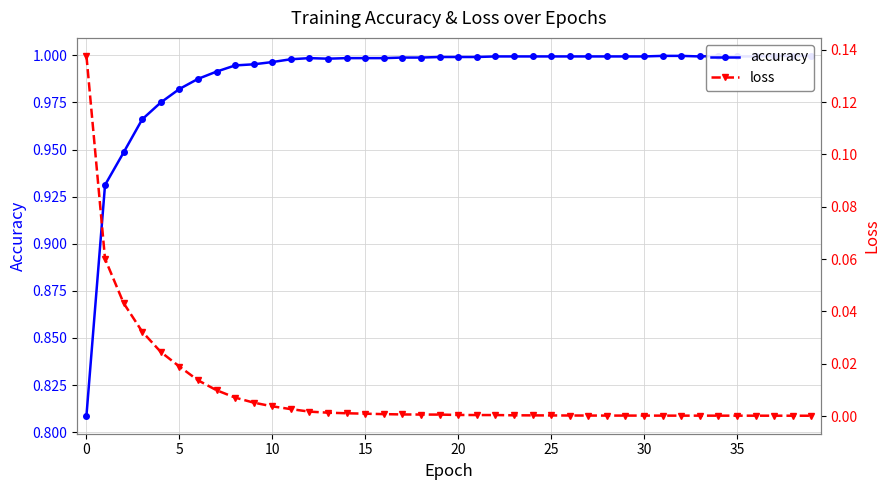

What are all the series names shown in the legend?

accuracy, loss